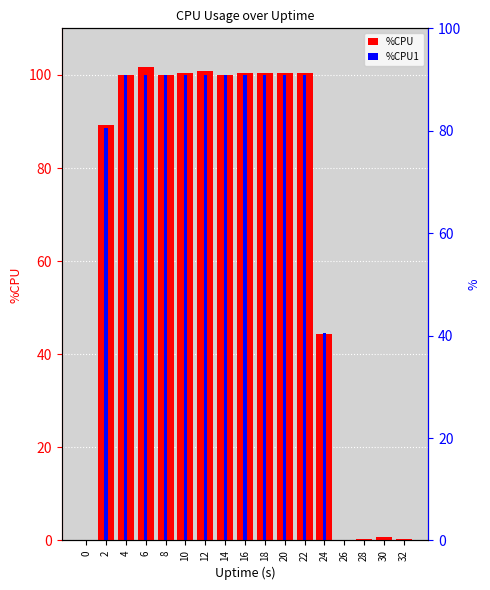

How many data points in %CPU are above 100?

7